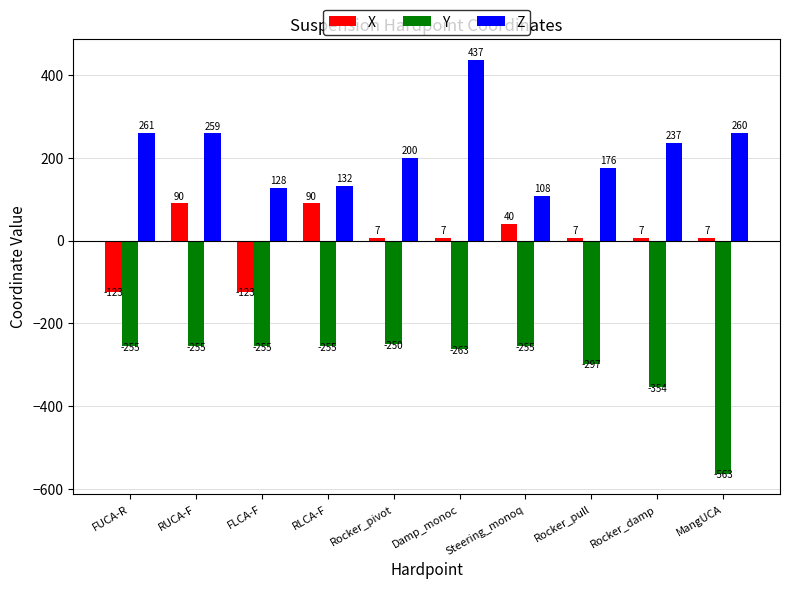

What value does the Y series have at Rocker_pull?

-297.5